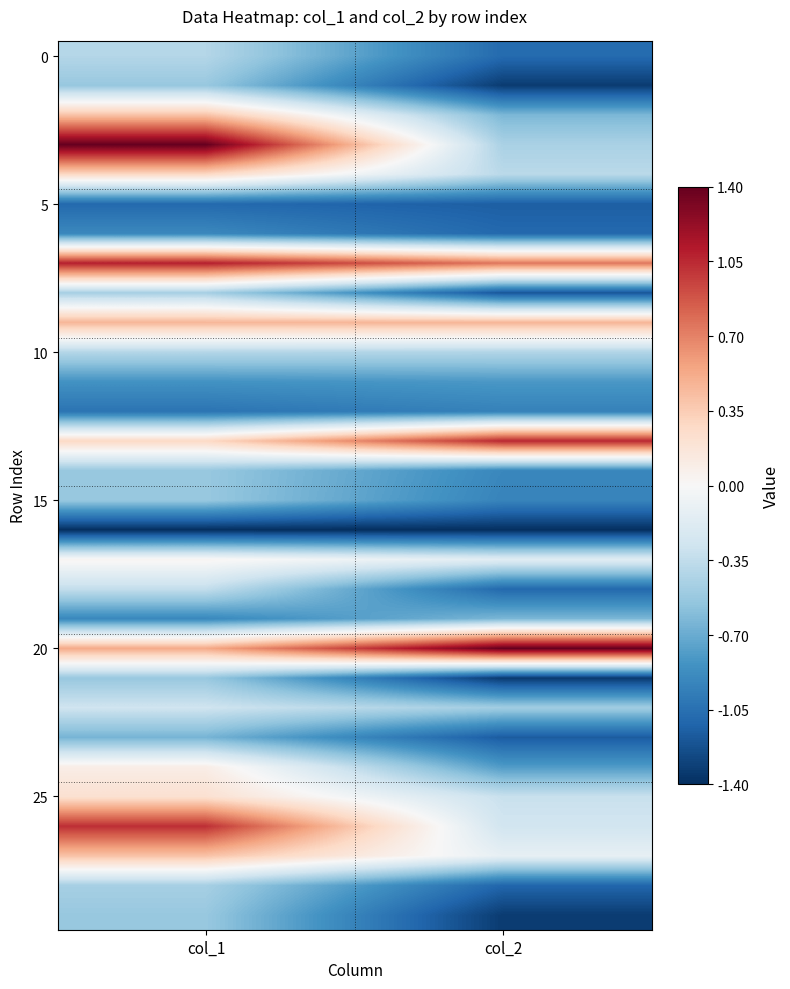

What is the minimum value shown in the chart?

-1.4